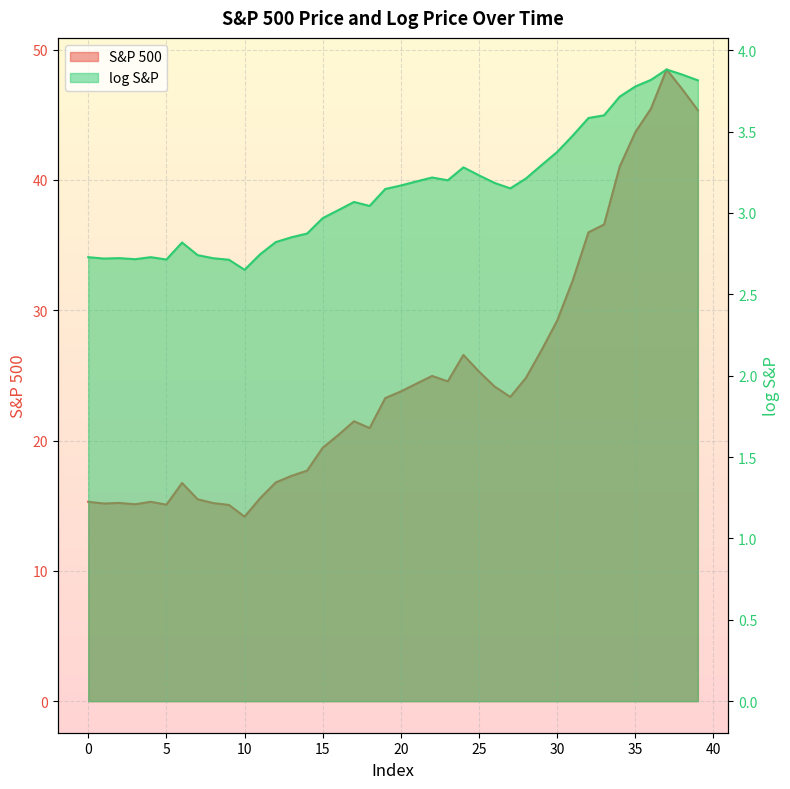

How many lines are shown in the chart?

2